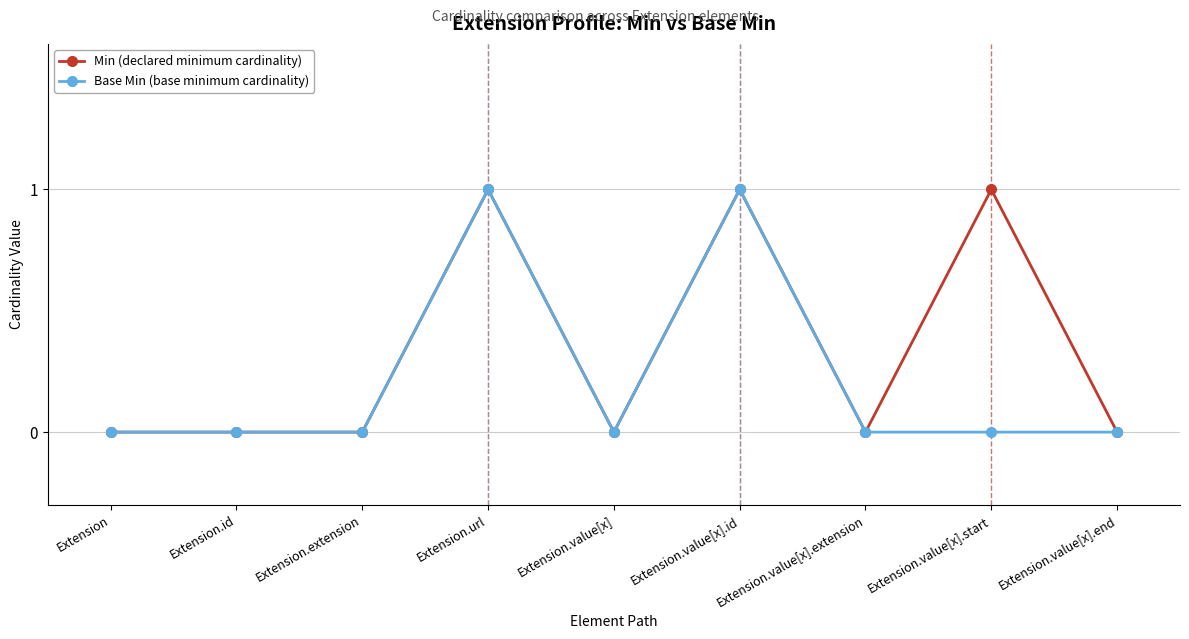

Rank the series by their average value, from highest to lowest.

Min (declared minimum cardinality), Base Min (base minimum cardinality)